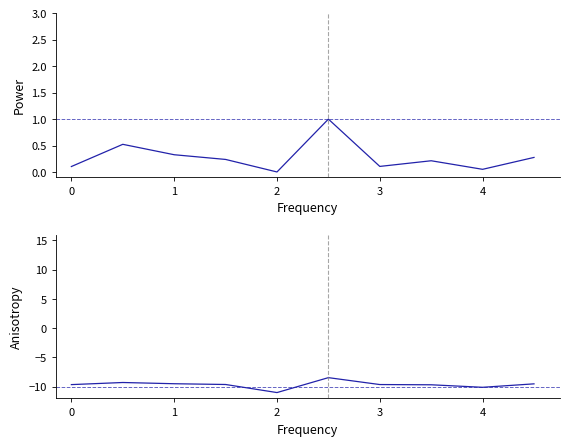

What is the greatest value displayed?

1.0